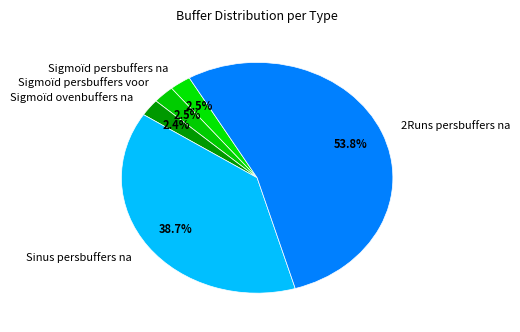

True or false: Sinus persbuffers na accounts for 39% of the total.

True